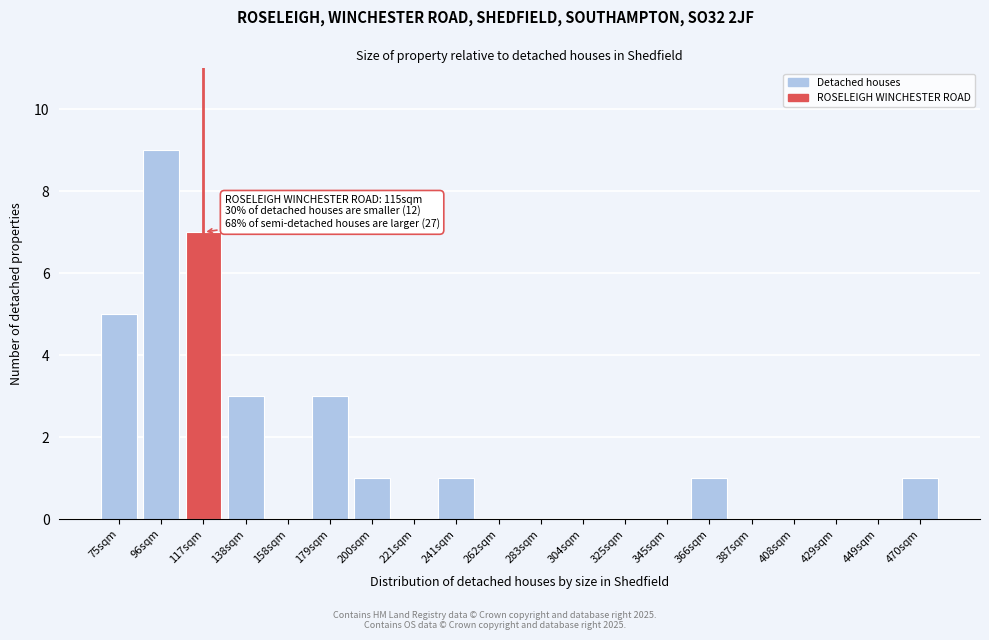

Reading right to left, what are all the values shown in this chart?

470sqm=1	449sqm=0	429sqm=0	408sqm=0	387sqm=0	366sqm=1	345sqm=0	325sqm=0	304sqm=0	283sqm=0	262sqm=0	241sqm=1	221sqm=0	200sqm=1	179sqm=3	158sqm=0	138sqm=3	117sqm=7	96sqm=9	75sqm=5